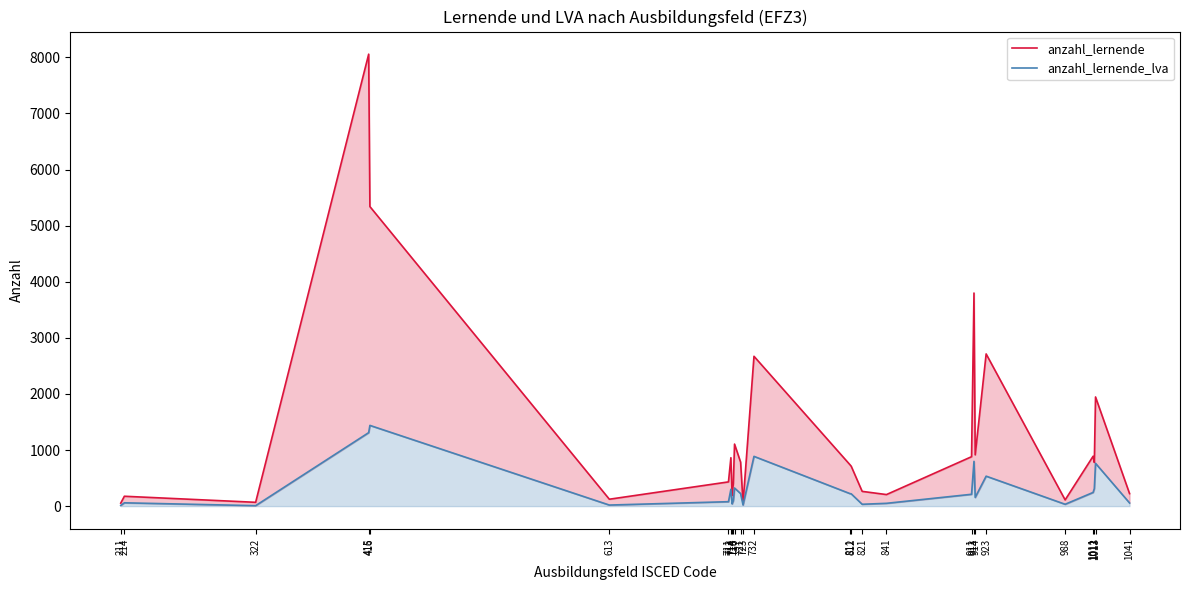

Which series has the largest total across all categories?

anzahl_lernende